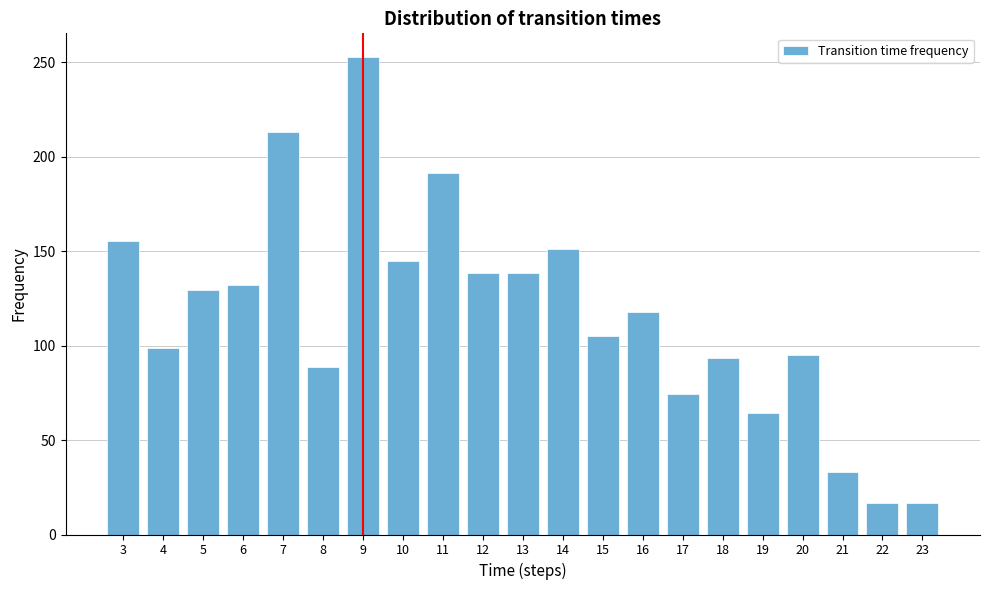

Reading left to right, transcribe all the data shown in this chart.

3=155.1	4=98.7	5=129.5	6=132.1	7=212.8	8=88.5	9=252.6	10=144.9	11=191.0	12=138.5	13=138.5	14=151.3	15=105.1	16=117.9	17=74.4	18=93.6	19=64.1	20=94.9	21=33.3	22=16.7	23=16.7